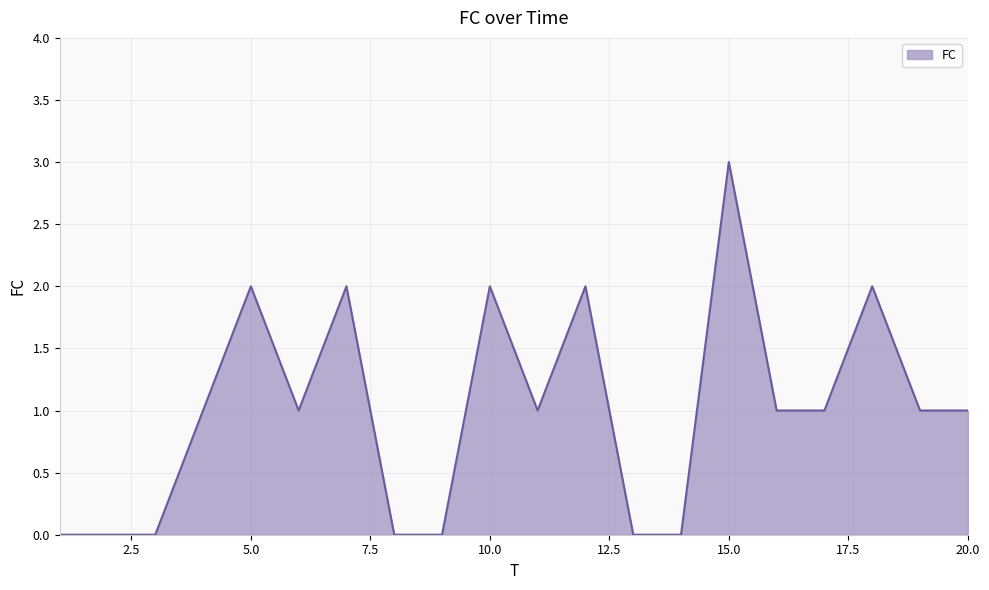

What is the average value?

1